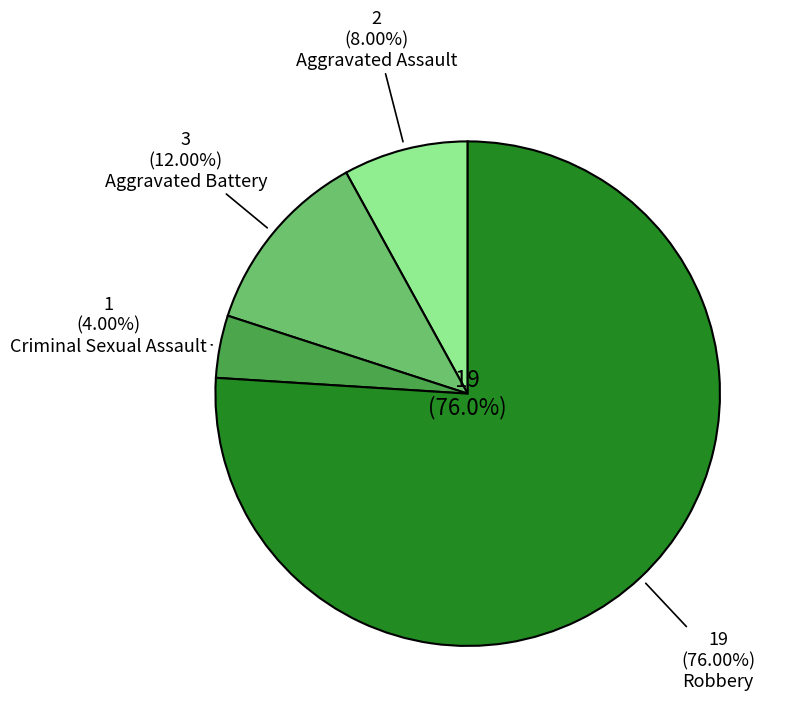

Does Robbery account for over 50% of the chart?

Yes